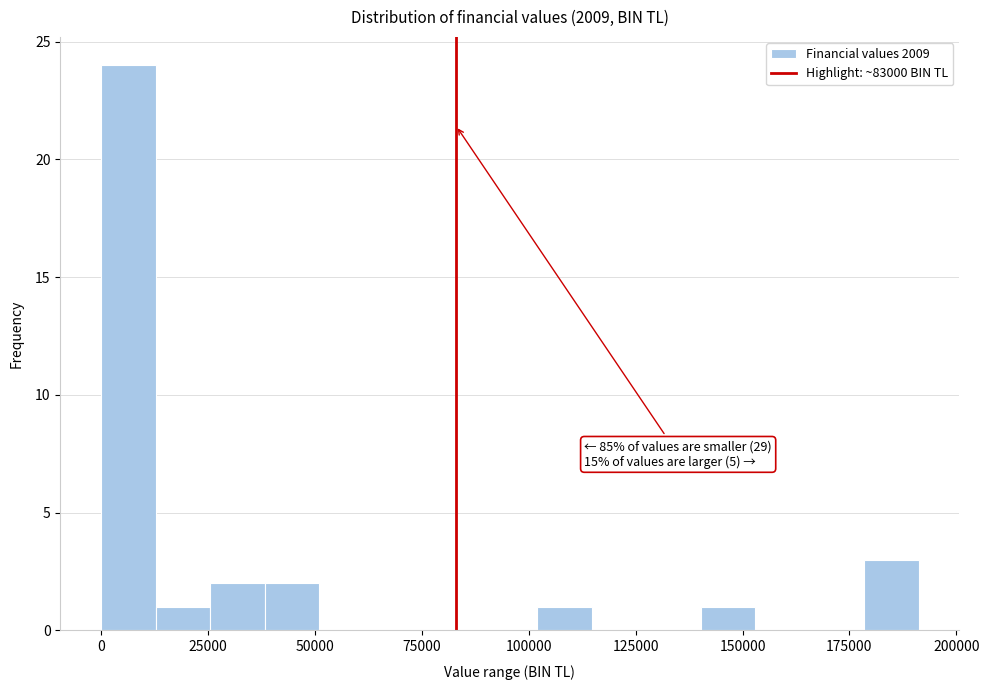

Read against the x-axis, roughly where is the centre of the tallest bar?

5000